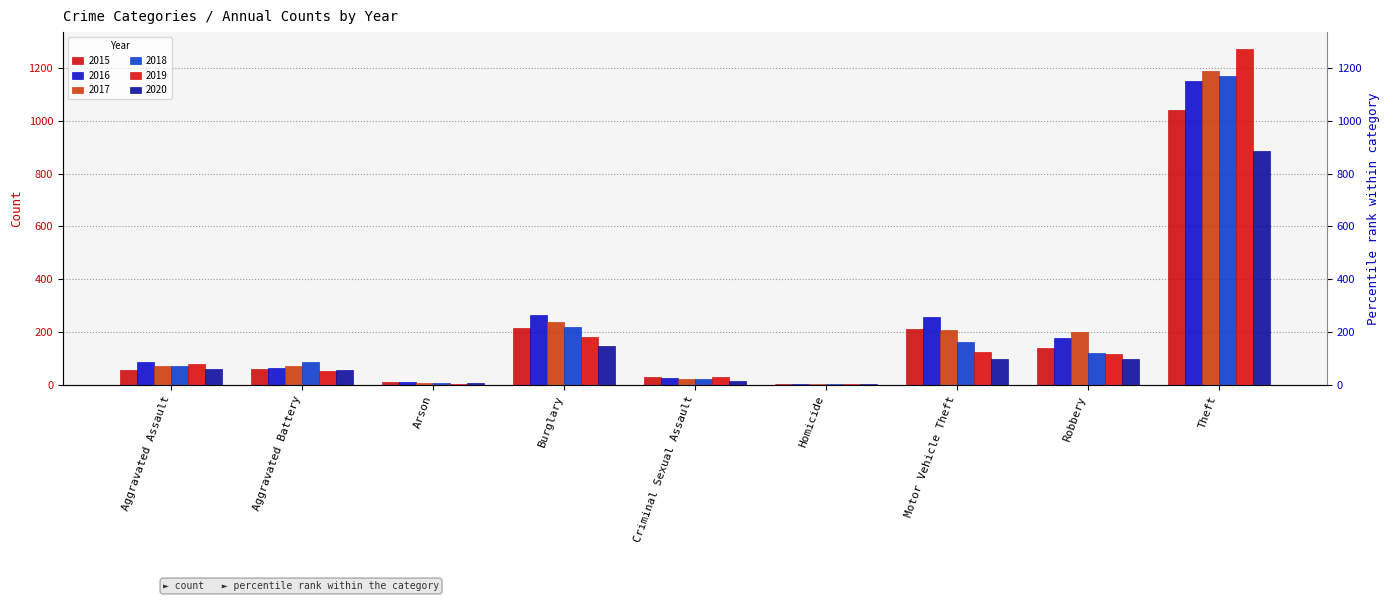

Count the number of categories in the chart.

9